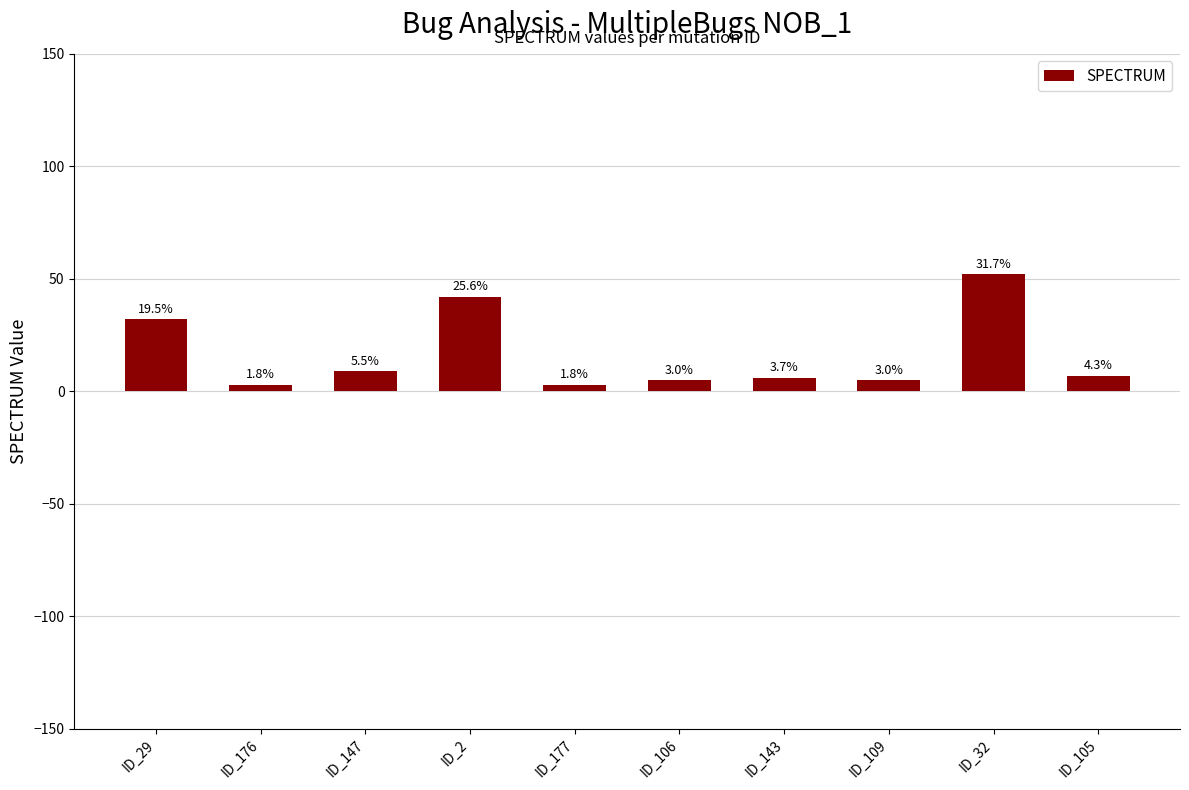

What is the smallest value displayed?

3